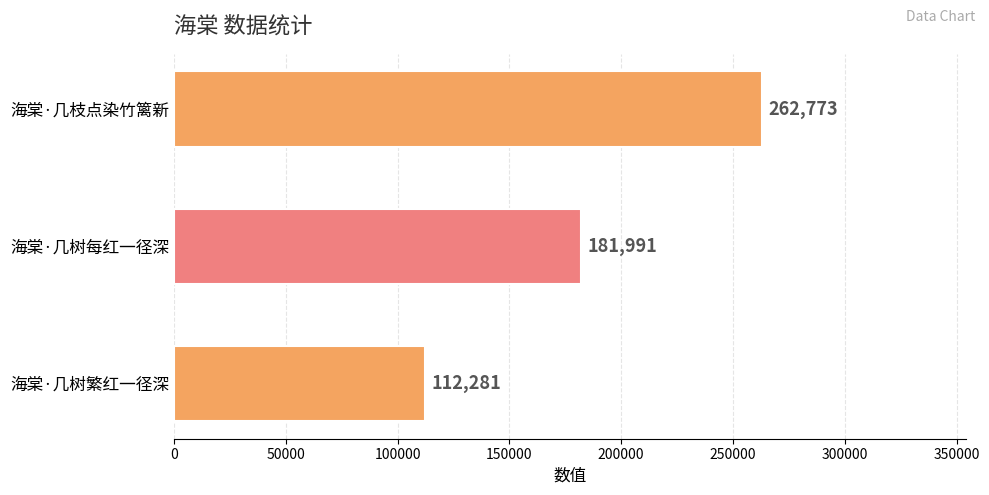

Reading top to bottom, transcribe all the data shown in this chart.

海棠·几枝点染竹篱新=262773	海棠·几树每红一径深=181991	海棠·几树繁红一径深=112281